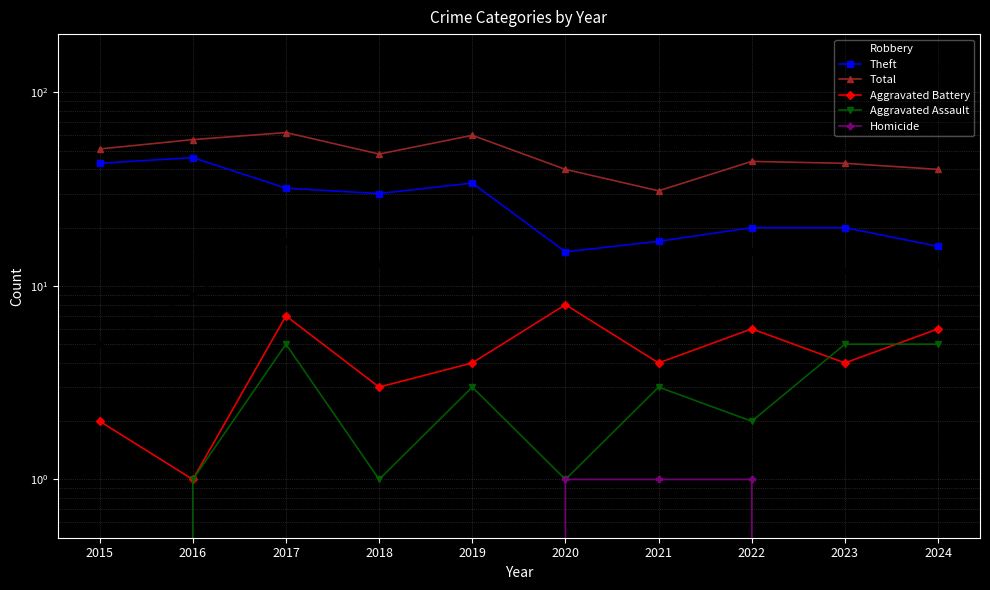

What is the maximum value for Total?

62